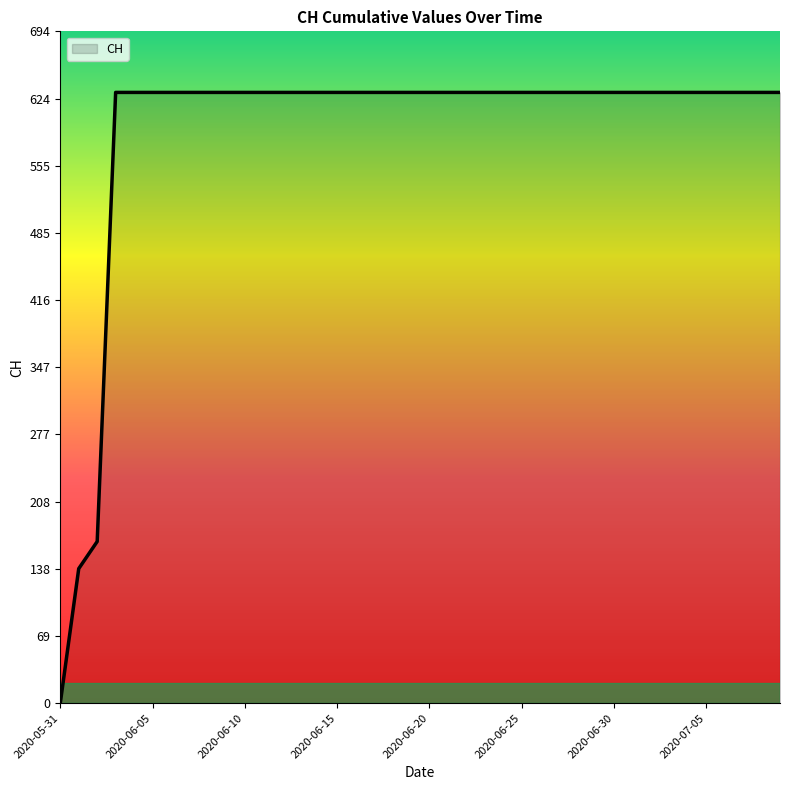

What is the maximum value shown in the chart?

631